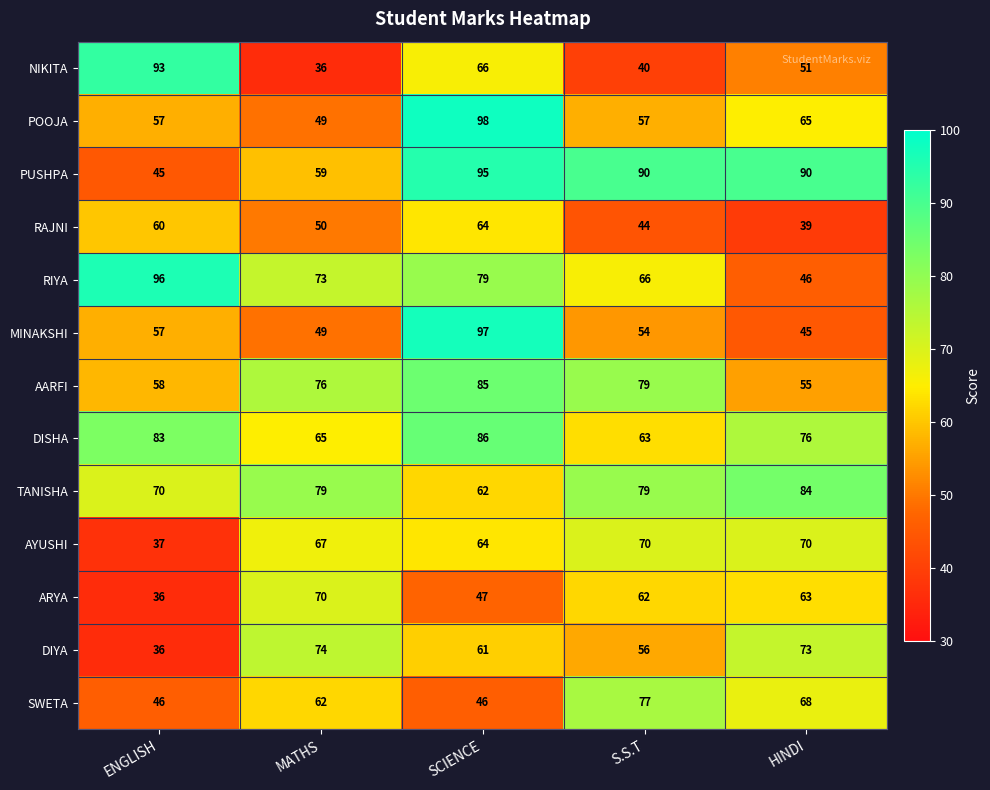

What is the total value across all series at HINDI?

825